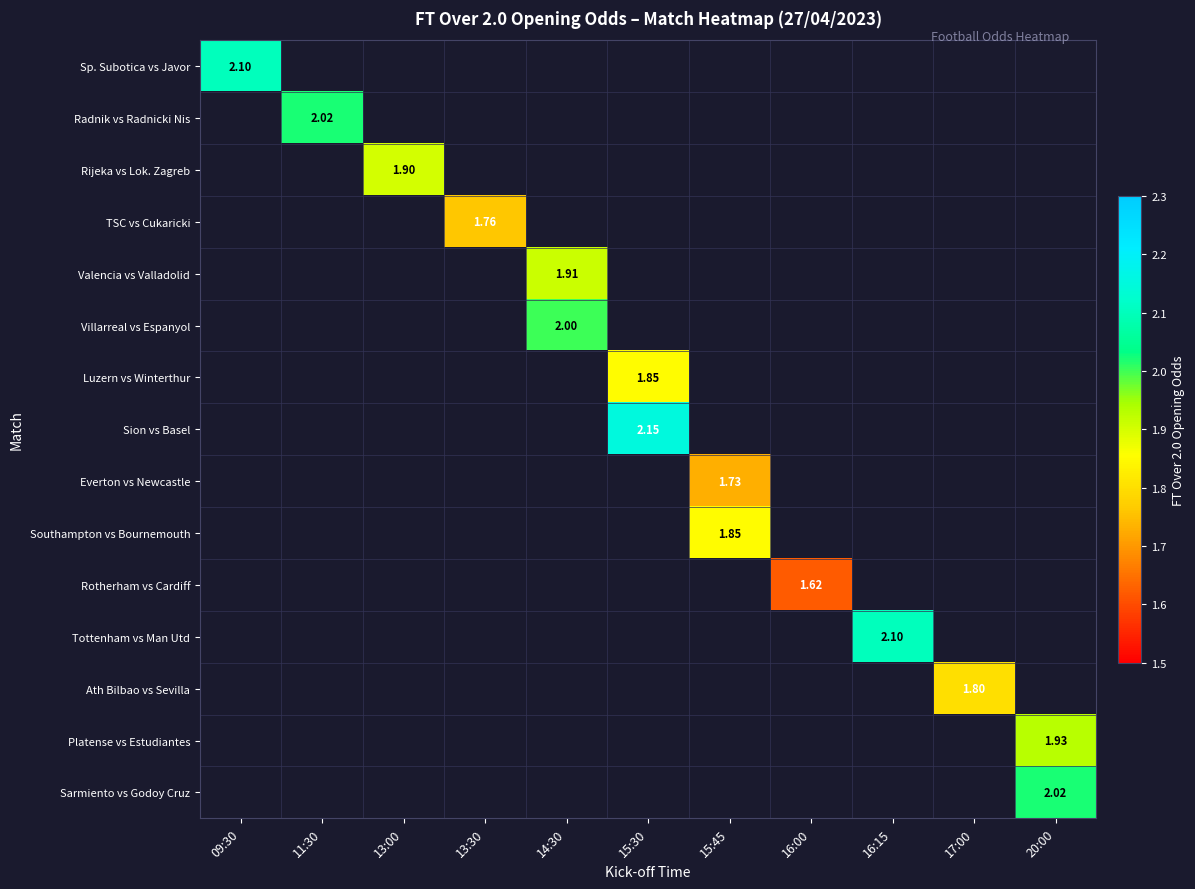

At how many categories does at least one series exceed 1?

11